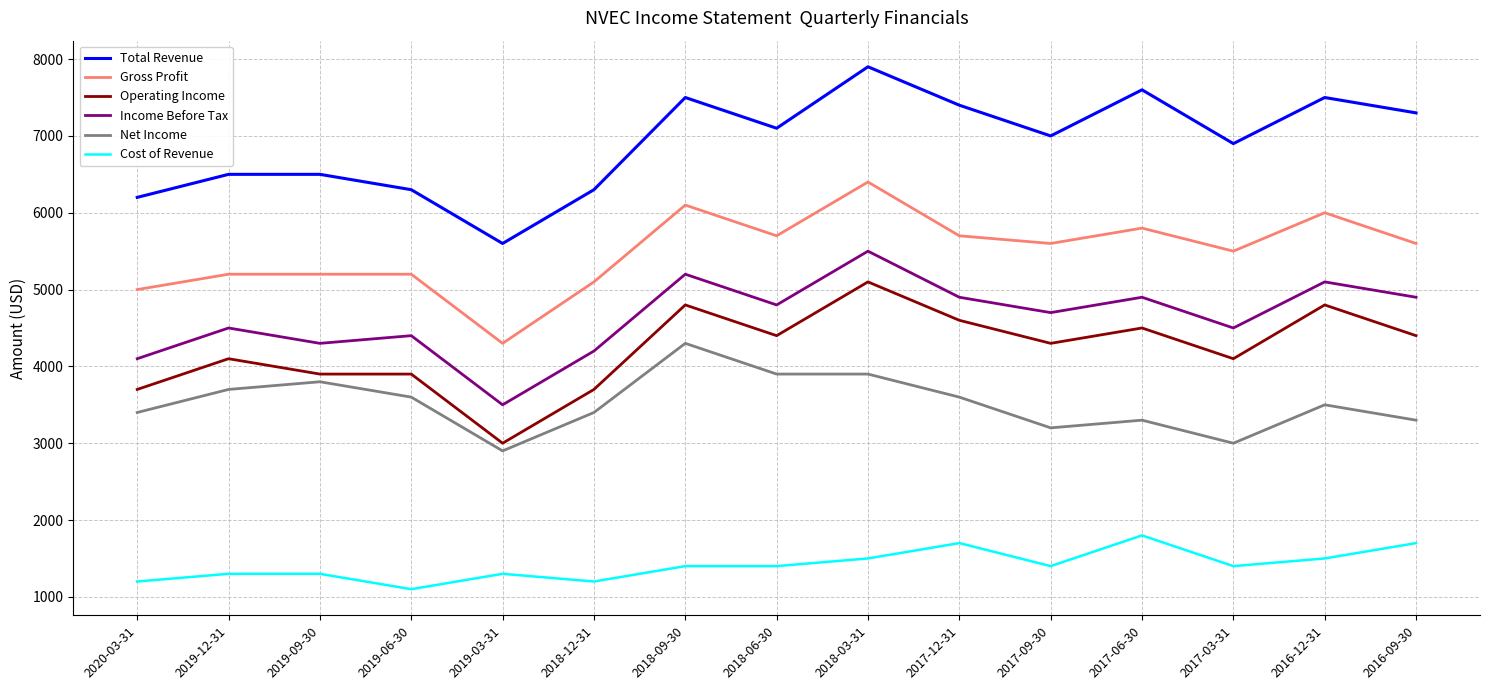

Is the value of Cost of Revenue at 2016-09-30 greater than the value of Gross Profit at 2018-06-30?

No